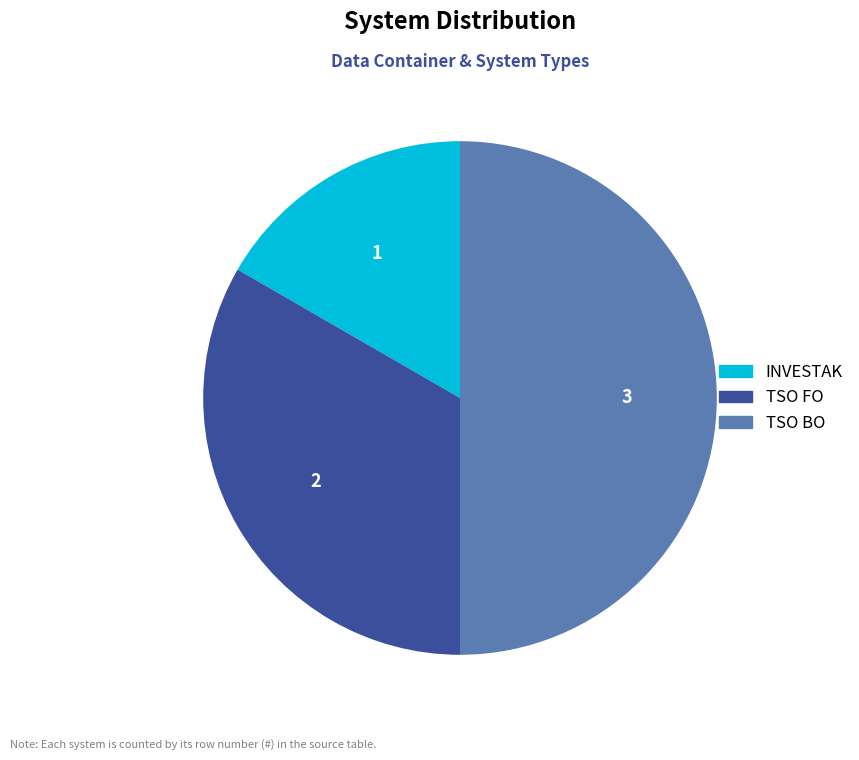

Between TSO BO and TSO FO, which is larger?

TSO BO